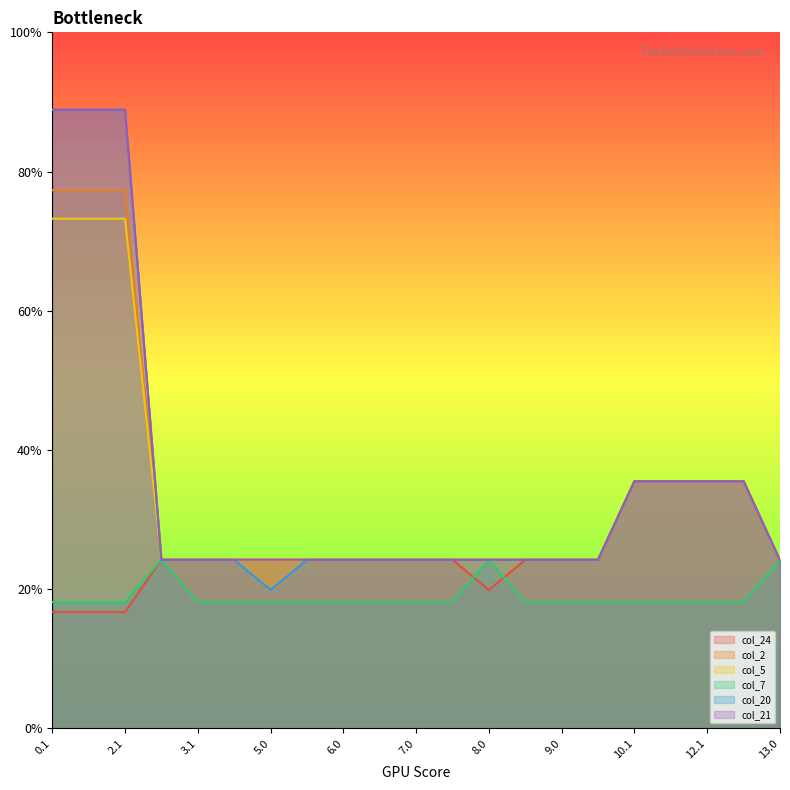

What is the difference between the highest and lowest values at 2.1?

324.8